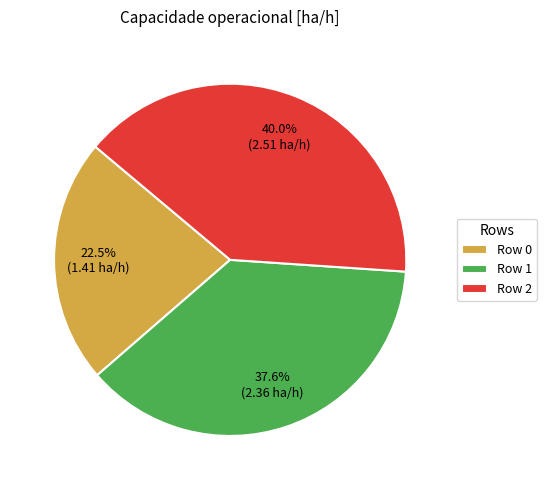

Between Row 2 and Row 1, which is larger?

Row 2